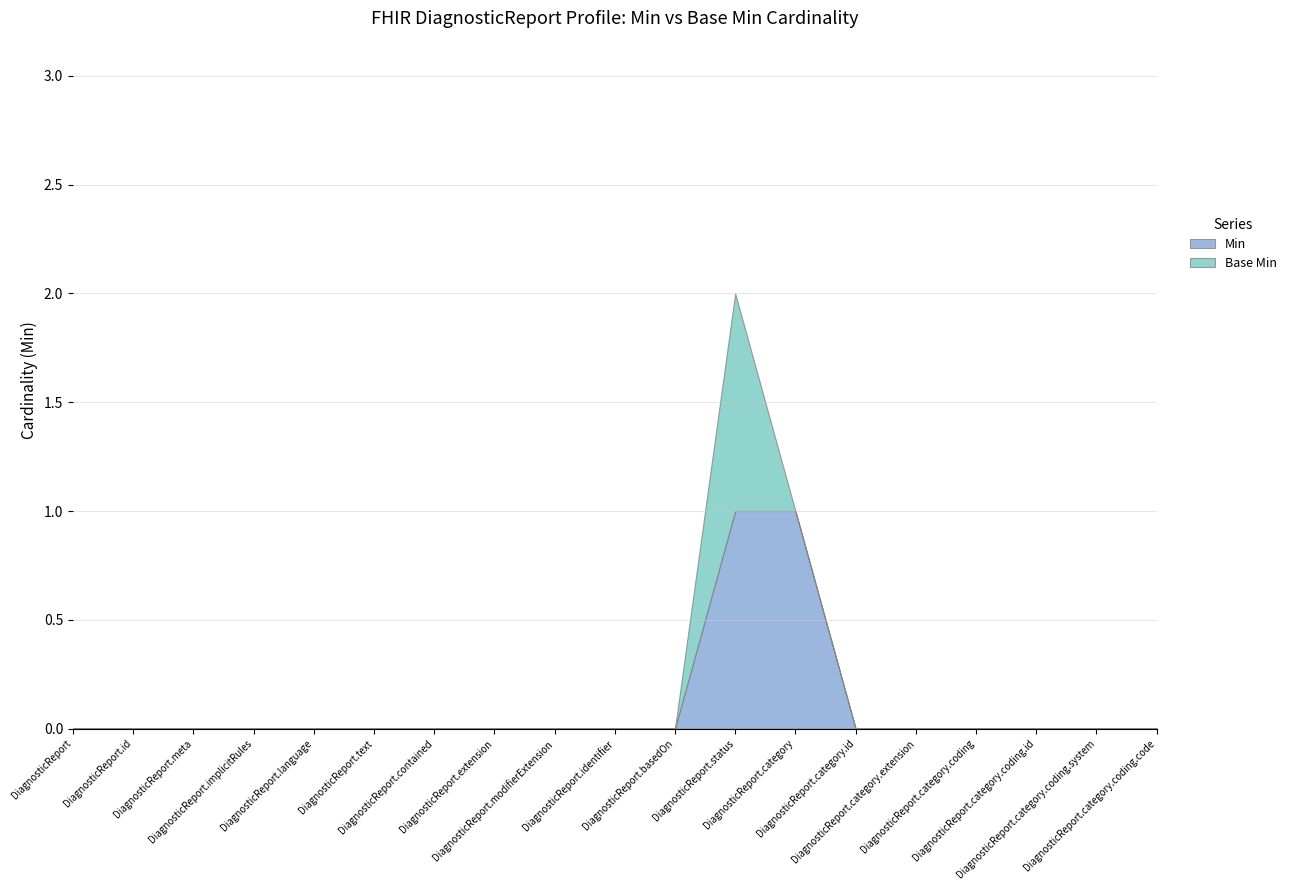

What position from the right is DiagnosticReport.meta?

17